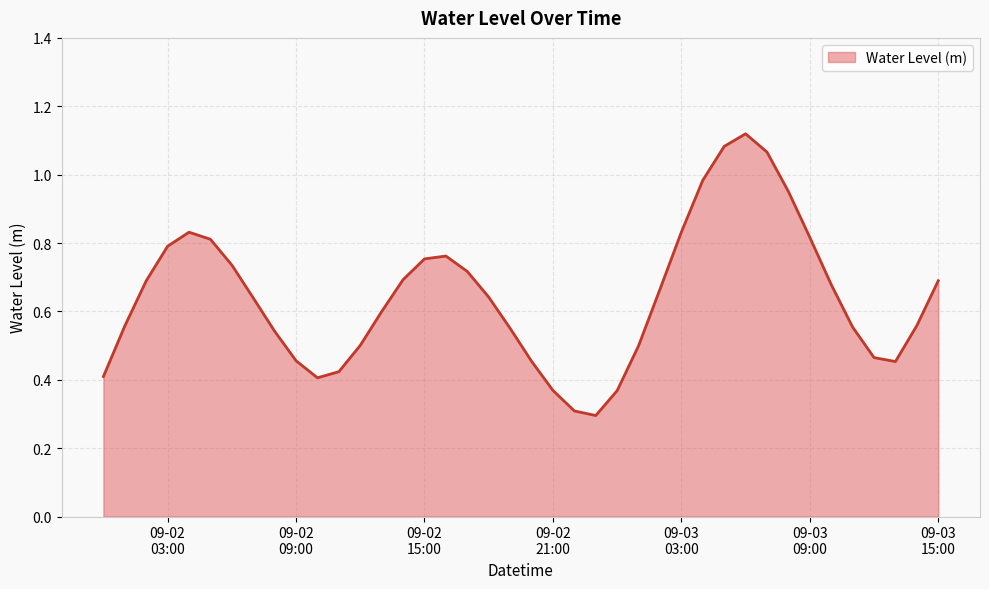

What is the smallest value displayed?

0.3